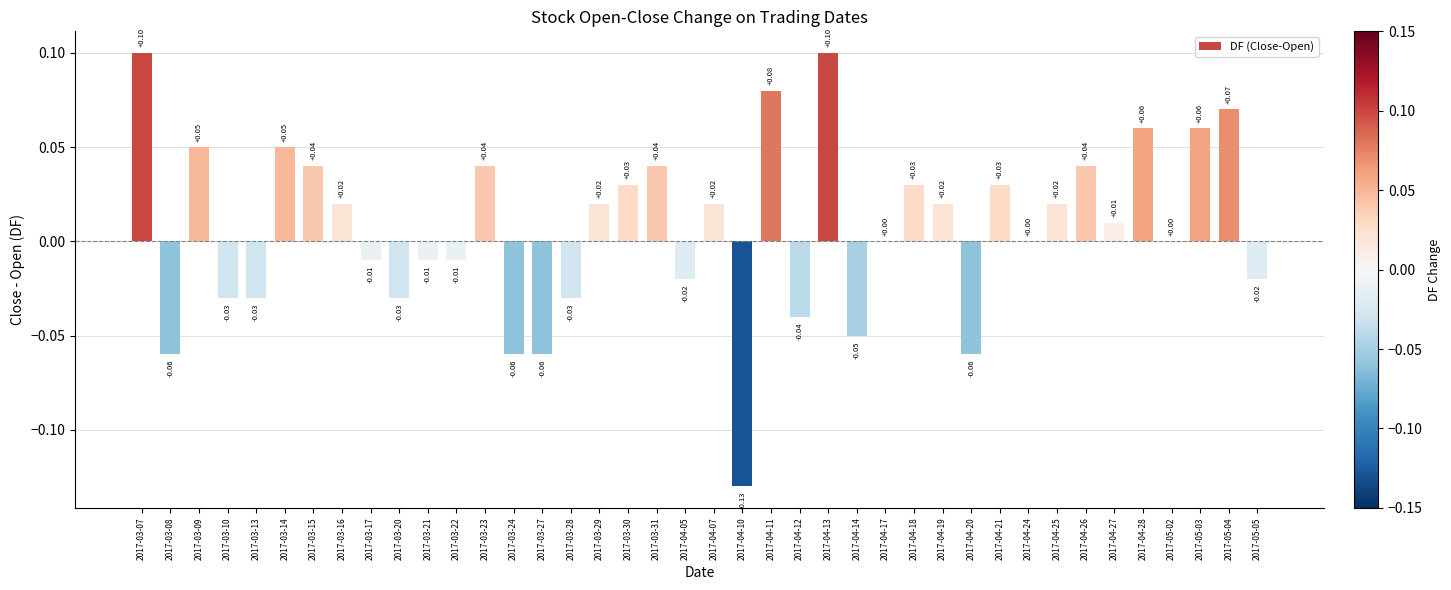

The chart shows a value of 0.1 at 2017-03-14. True or false?

True